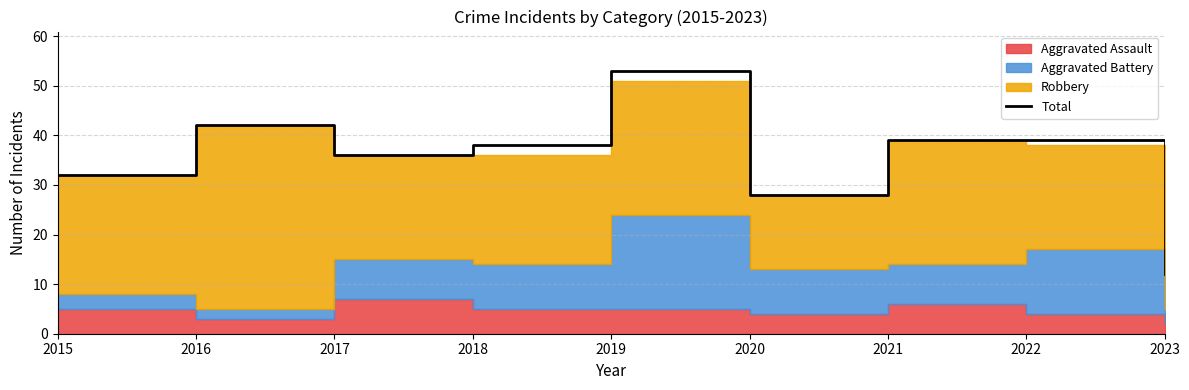

What is the value of the 4th point from the left?

38